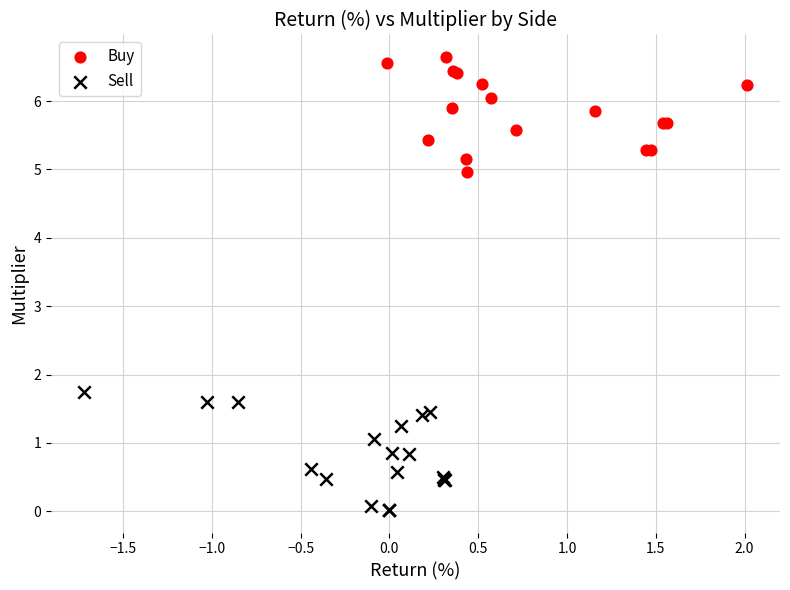

Which series contains the highest Y value?

Buy